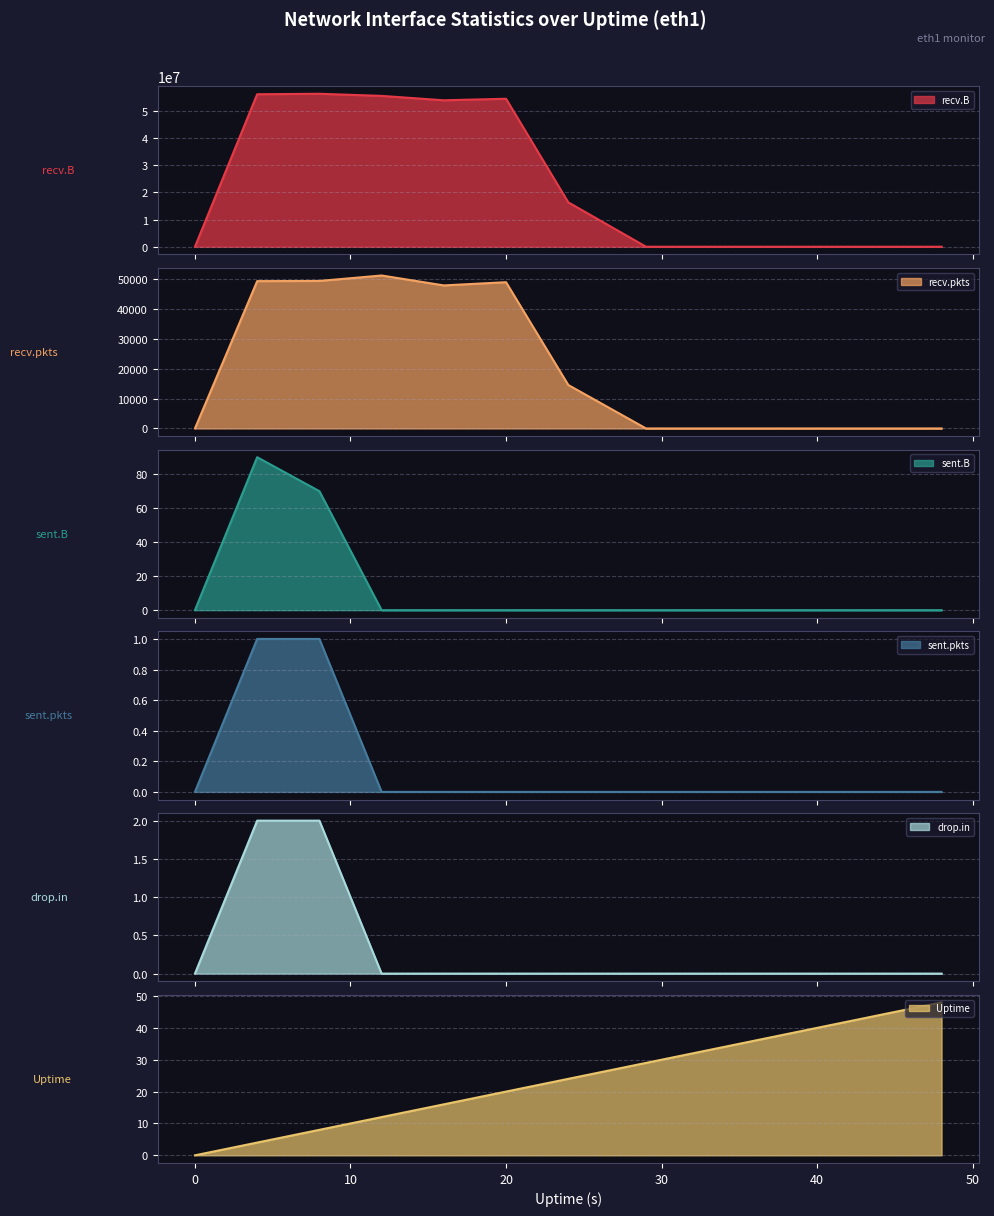

Which has a higher value, 29 or 36?

29